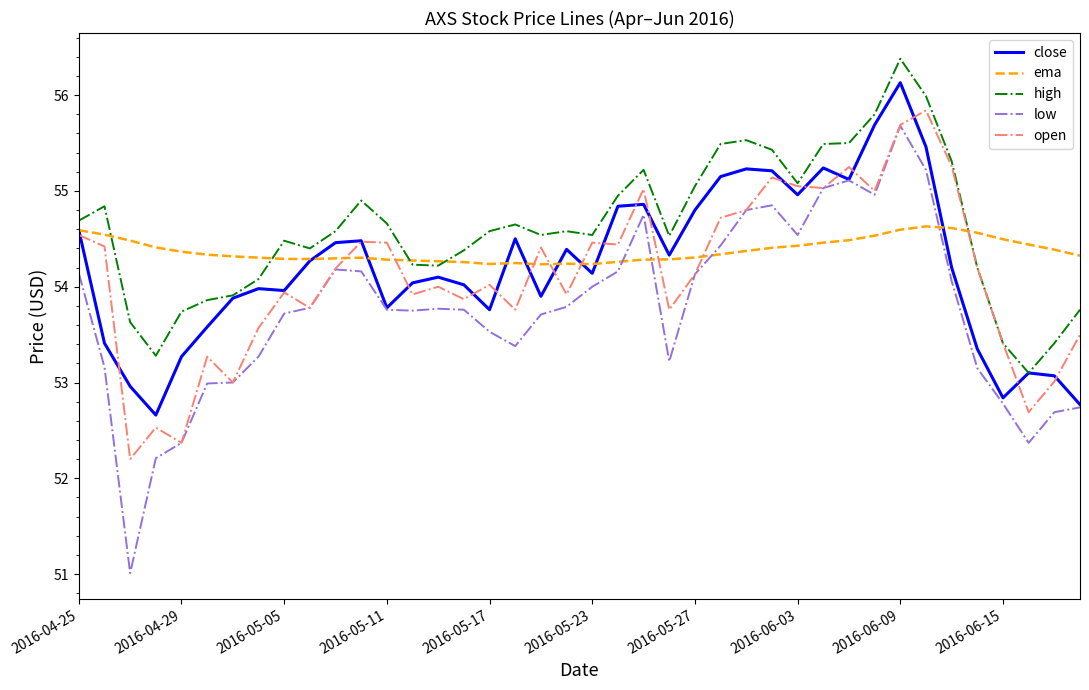

True or false: high and low intersect in this chart.

False